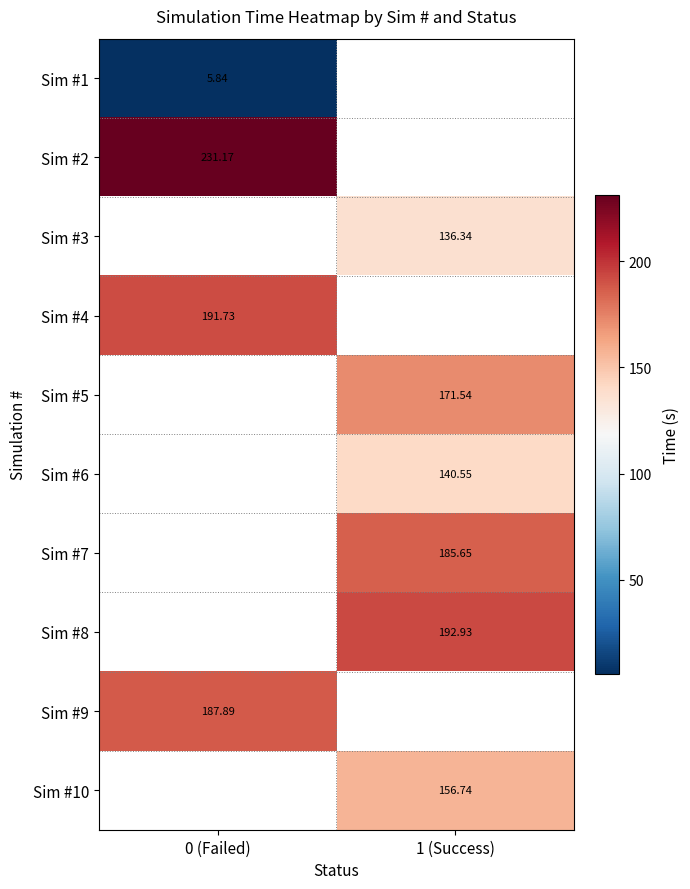

At which label does Sim #8 first exceed 192?

1 (Success)